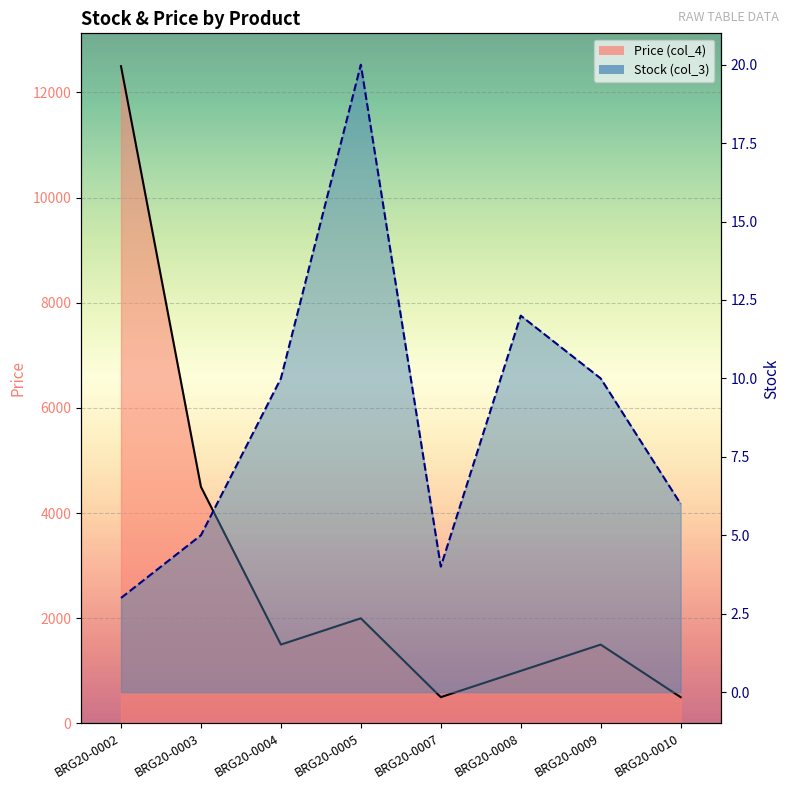

What is the difference between the Stock (col_3) values at BRG20-0008 and BRG20-0007?

8